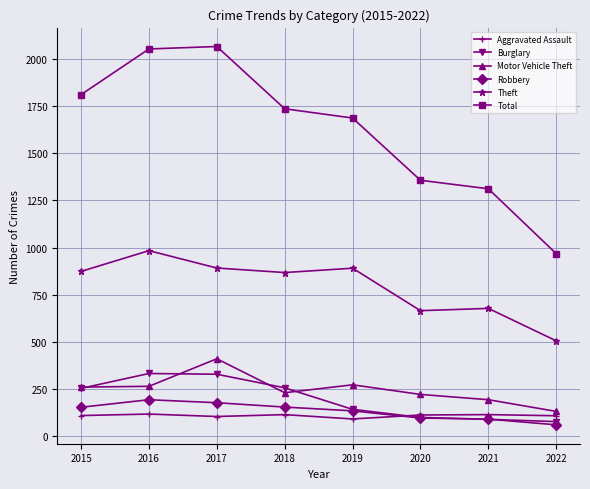

True or false: Total and Motor Vehicle Theft cross at least once.

False